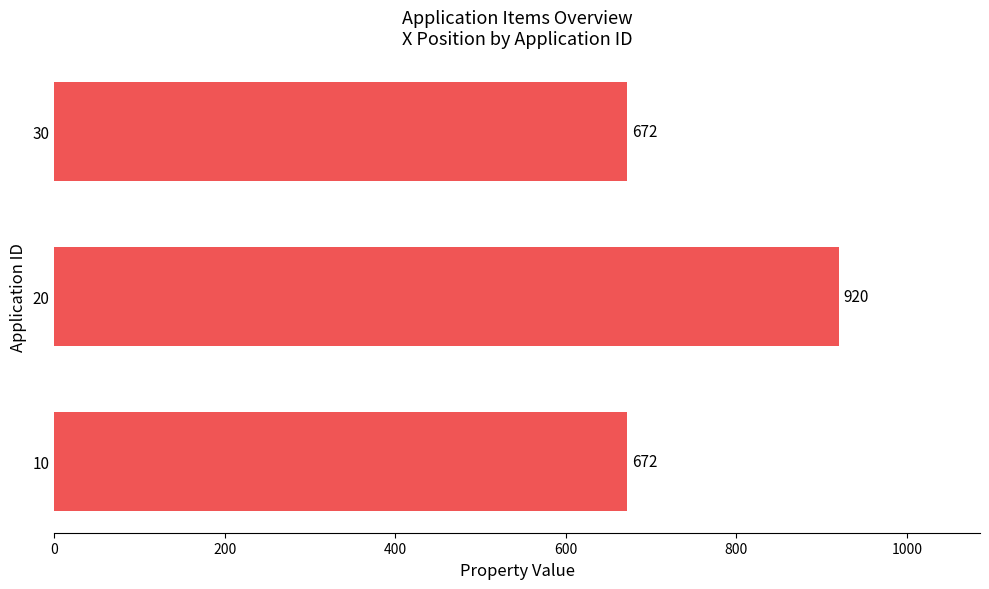

Reading bottom to top, transcribe all the data shown in this chart.

672	920	672